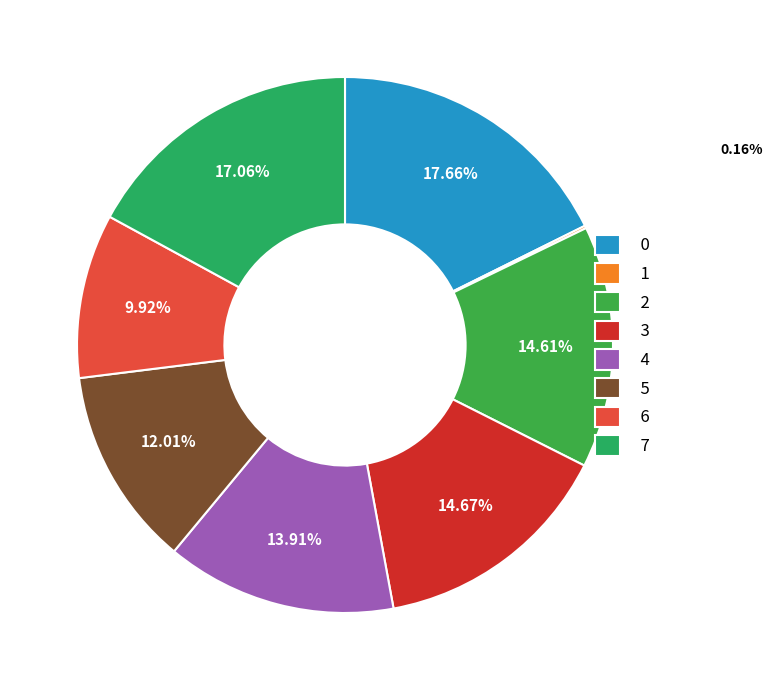

Which category has the smallest portion of the pie?

1